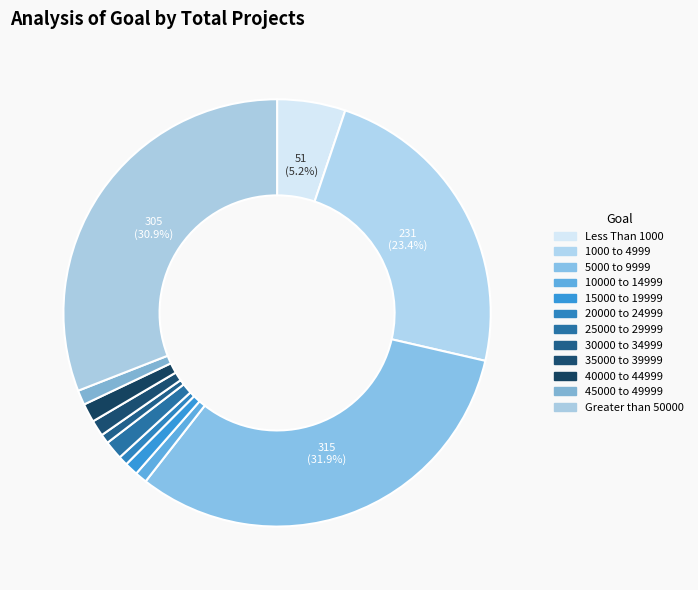

Count the number of slices in the pie.

12